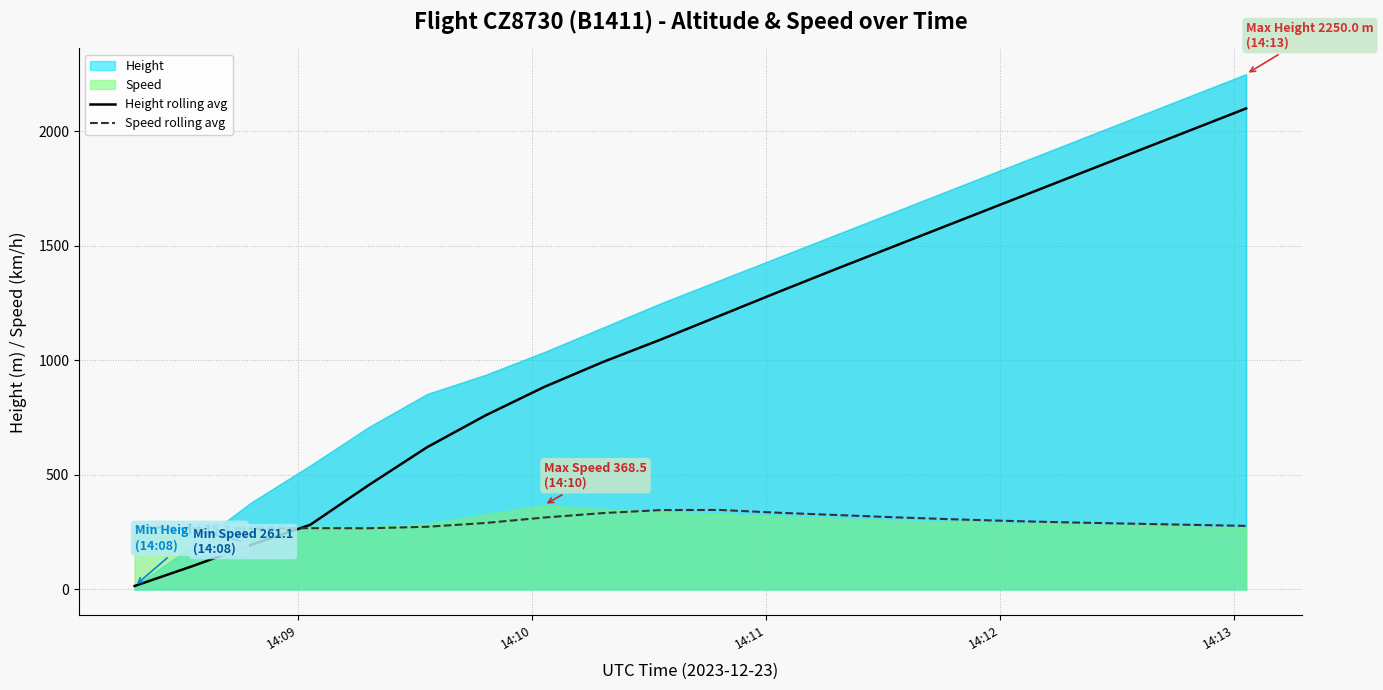

What is the maximum value for Height rolling avg?

2100.0